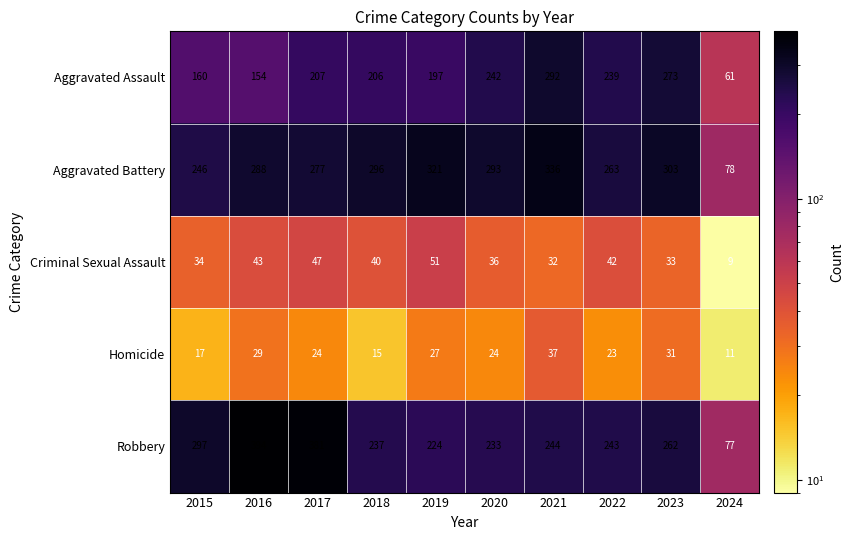

The Aggravated Battery series shows 86 at 2019. True or false?

False